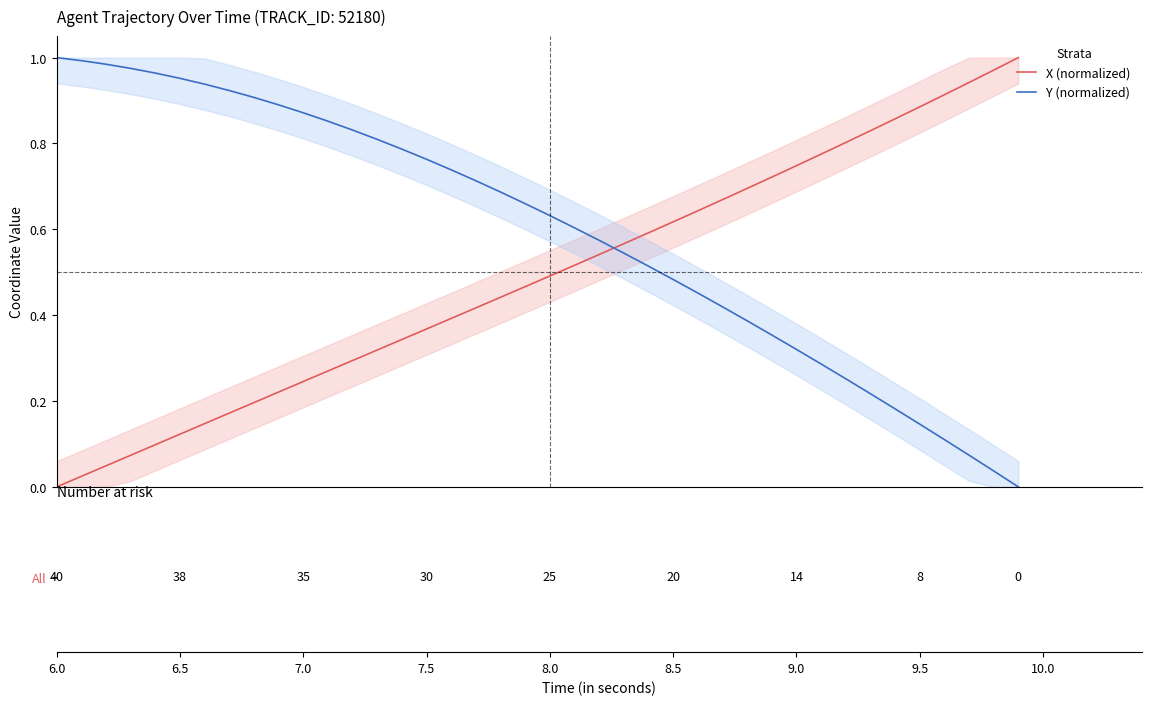

How many times do X (normalized) and Y (normalized) cross each other?

1